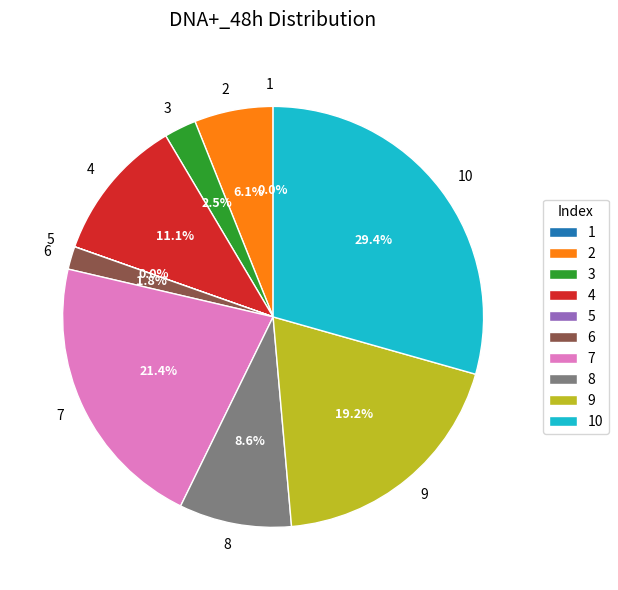

What portion of the pie excludes 2?

93.9%